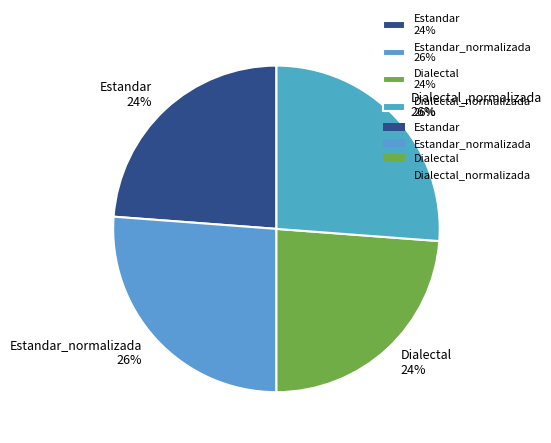

Approximately how many times larger is the value at Dialectal_normalizada 26% compared to Estandar_normalizada 26%?

1.0